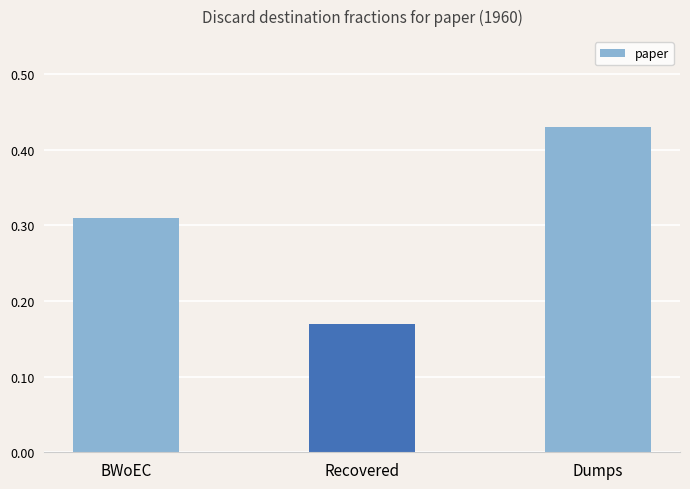

What is the label of the 1st bar from the right?

Dumps